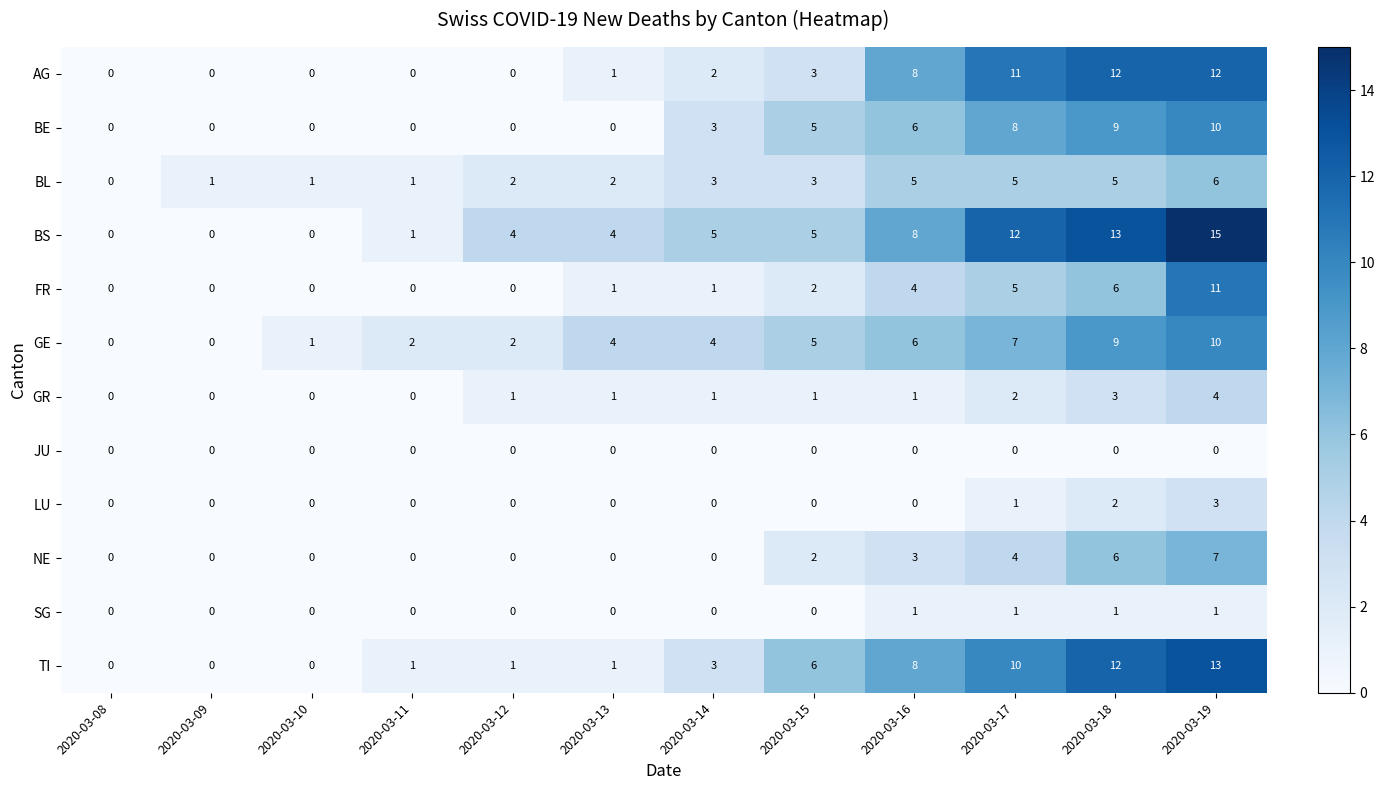

What is the difference between the highest and lowest values at 2020-03-09?

1